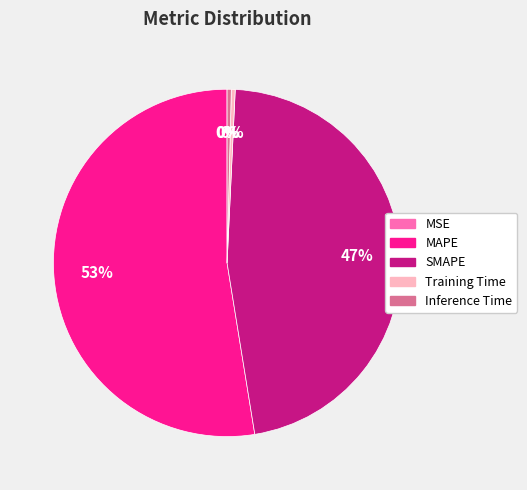

What is the largest slice in the pie chart?

MAPE